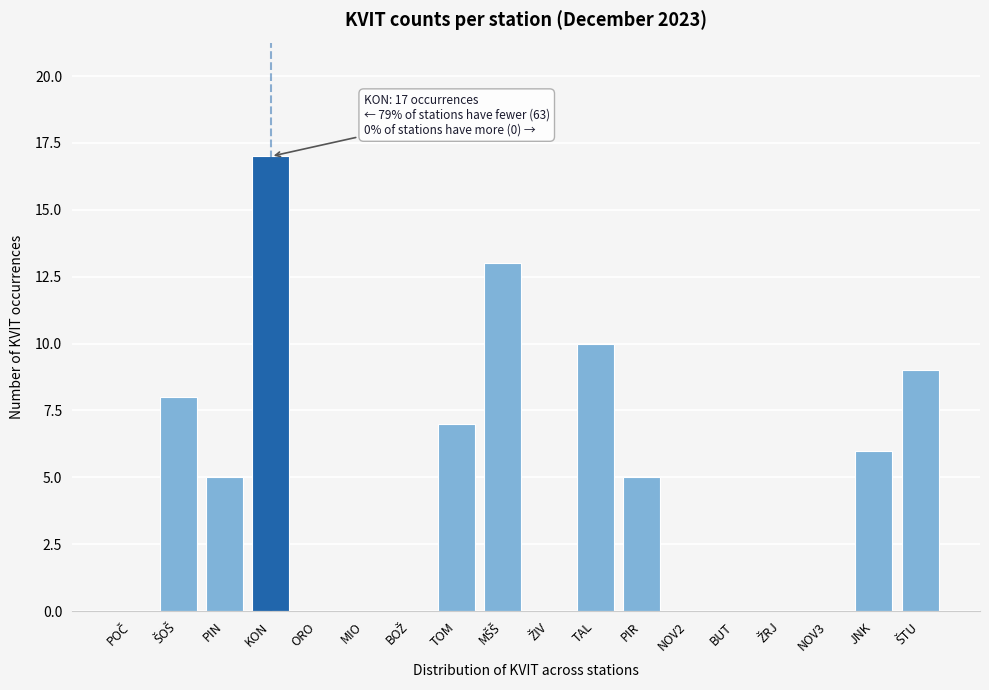

What is the approximate value at JNK?

6